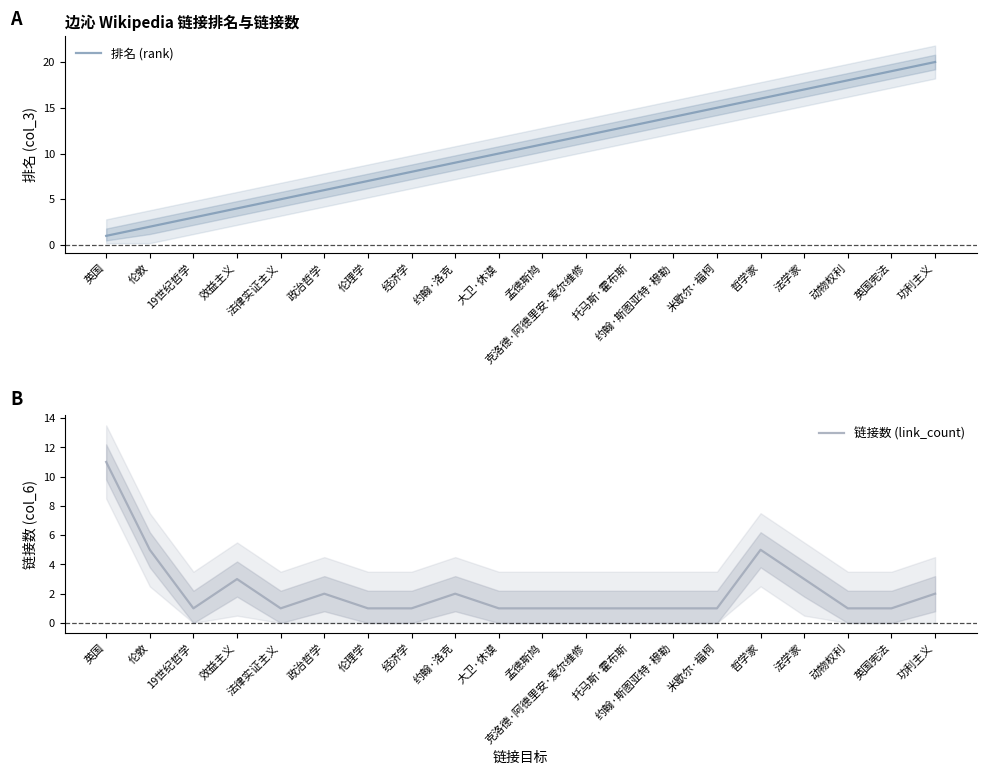

At which label is 链接数 (link_count) closest to 6?

伦敦